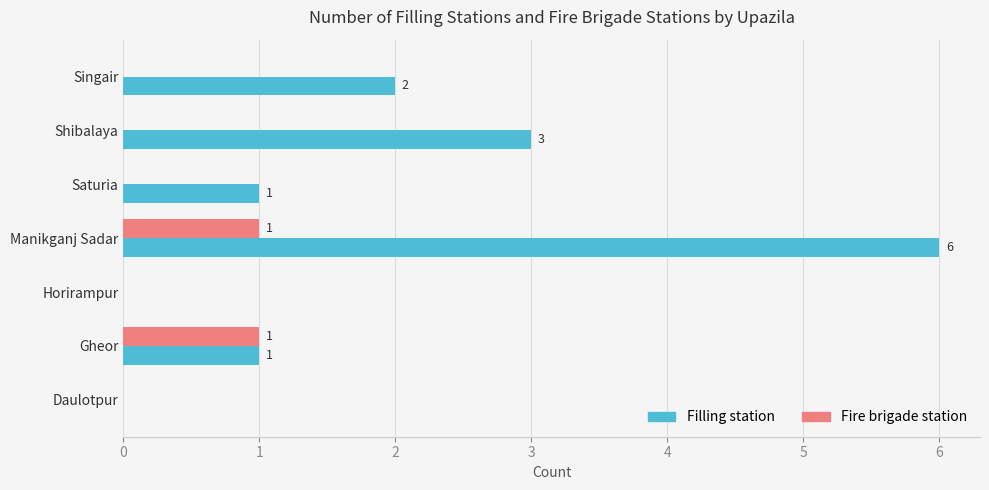

How many Filling station values are between 0 and 3?

6